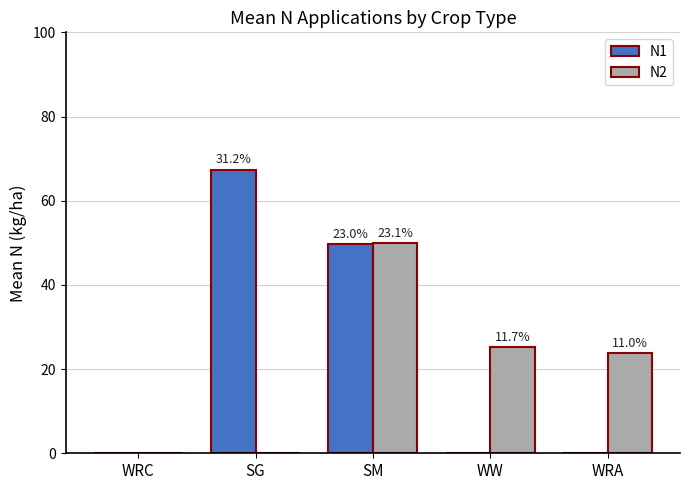

Are the bars grouped side by side (vs. stacked)?

Yes